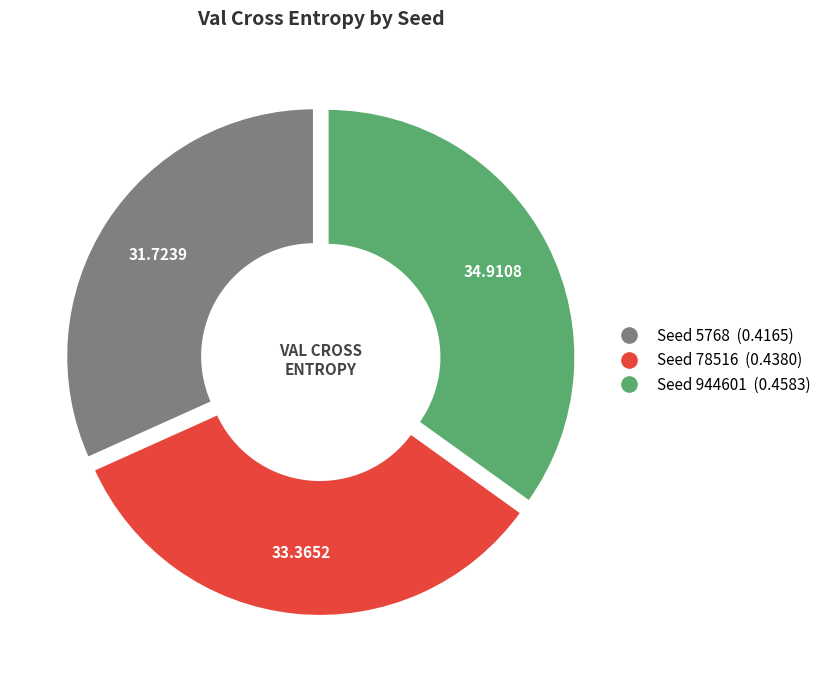

Does any single category account for the majority?

No